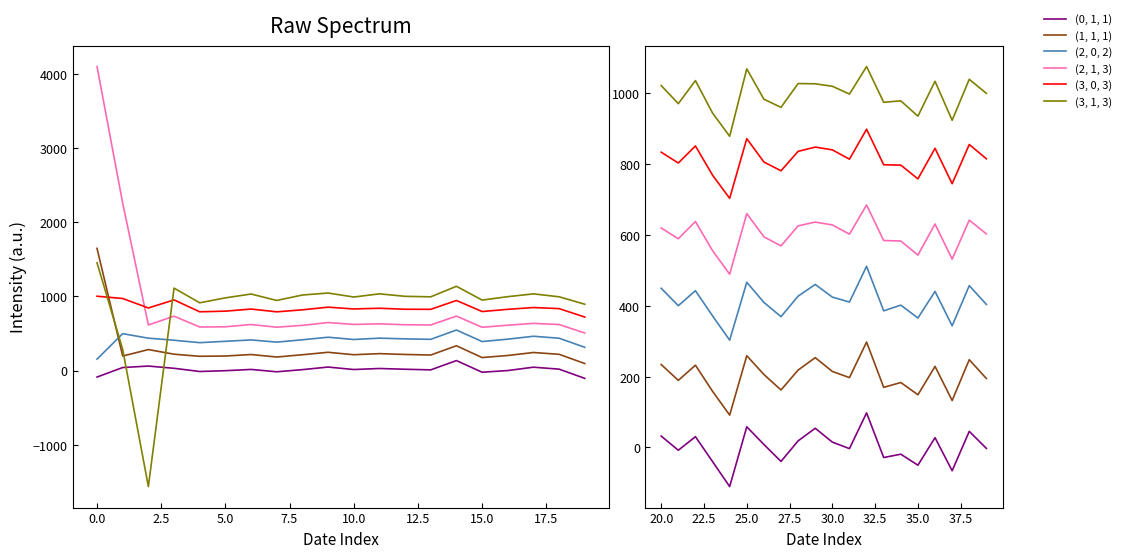

The (2, 1, 3) series shows 219.9 at 12.5. True or false?

False